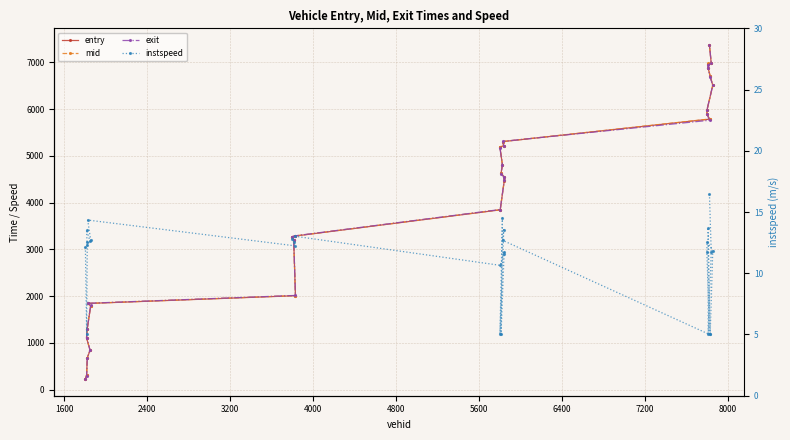

List the series in order of their peak value, lowest first.

instspeed, entry, mid, exit